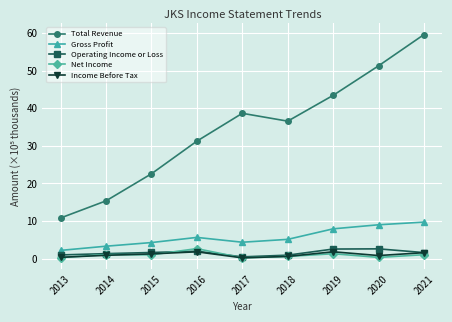

The Operating Income or Loss series shows 2.6 at 2020. True or false?

True